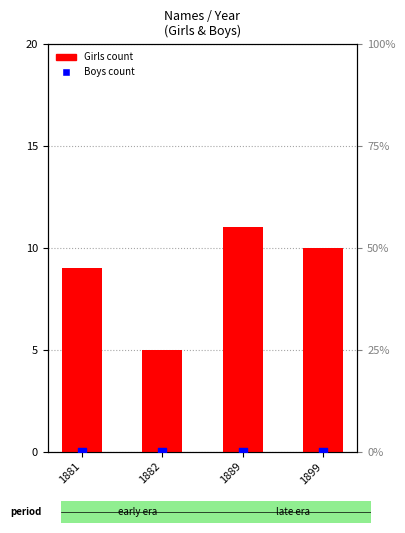

Which series has the widest spread of Y values?

Girls count